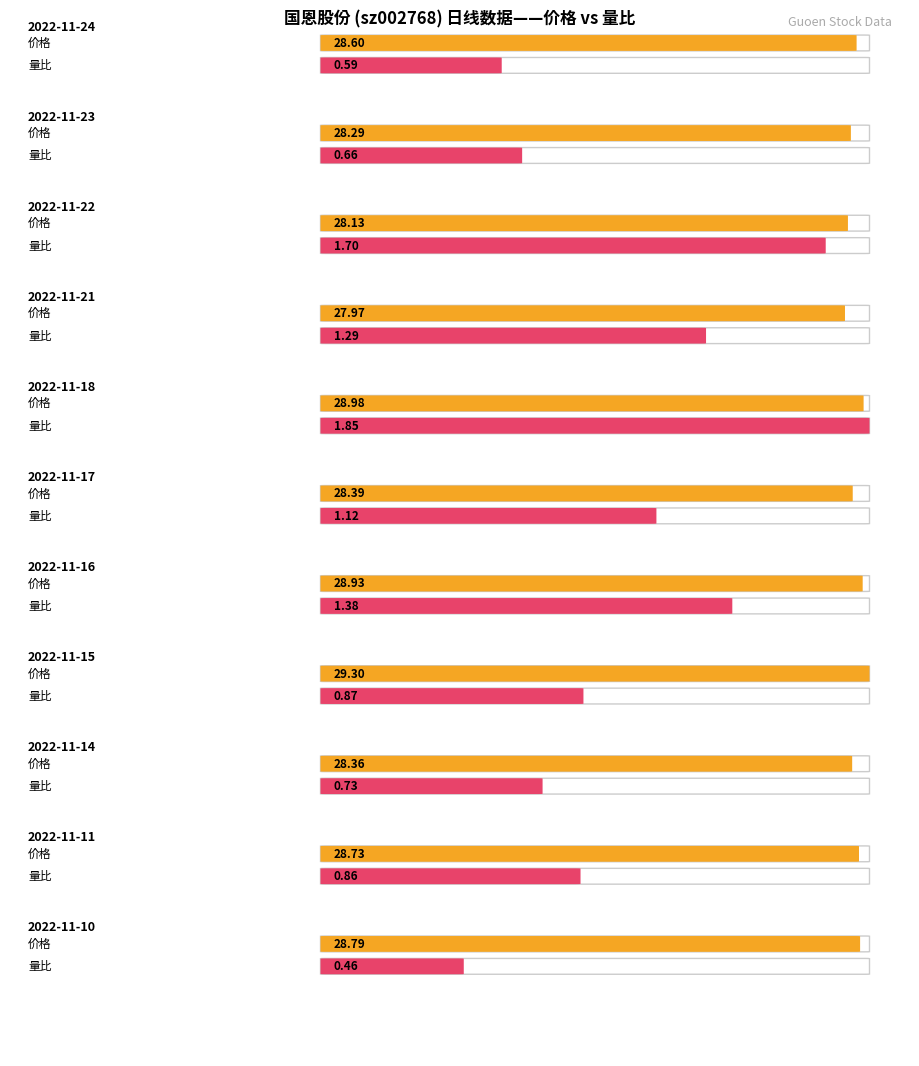

The value of 总市值(亿元) at 2022-11-22 is 128.7. True or false?

False